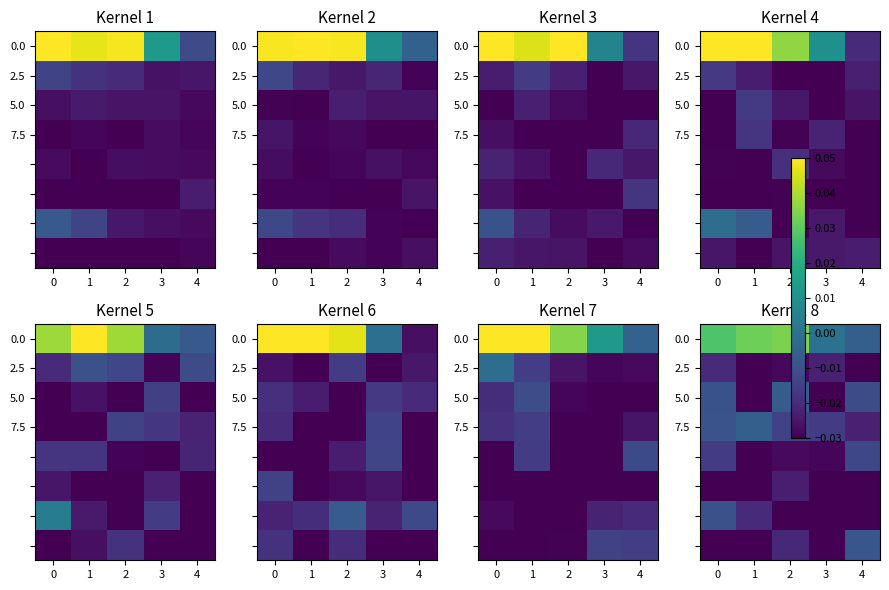

At how many categories does at least one series exceed 0?

4